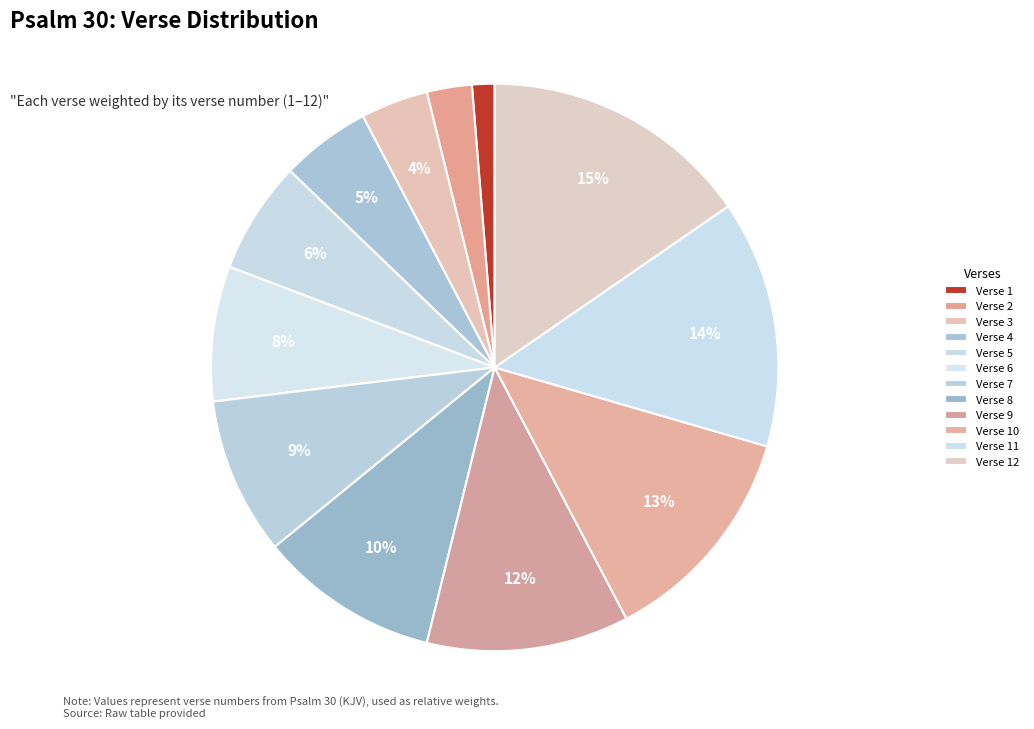

Which has a higher value, Verse 7 or Verse 12?

Verse 12